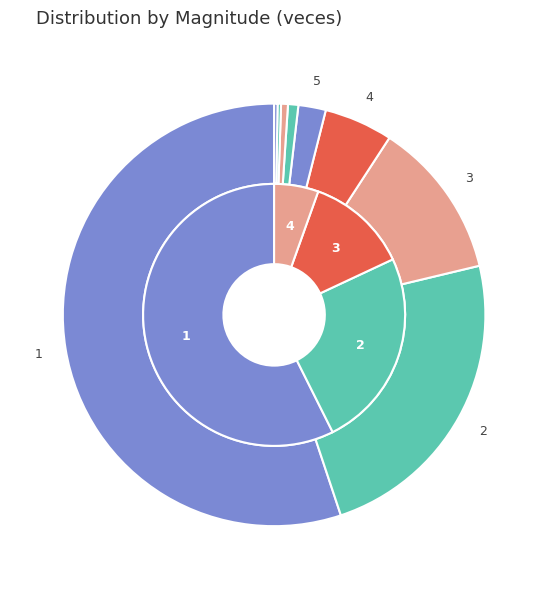

How many segments does this pie chart have?

9